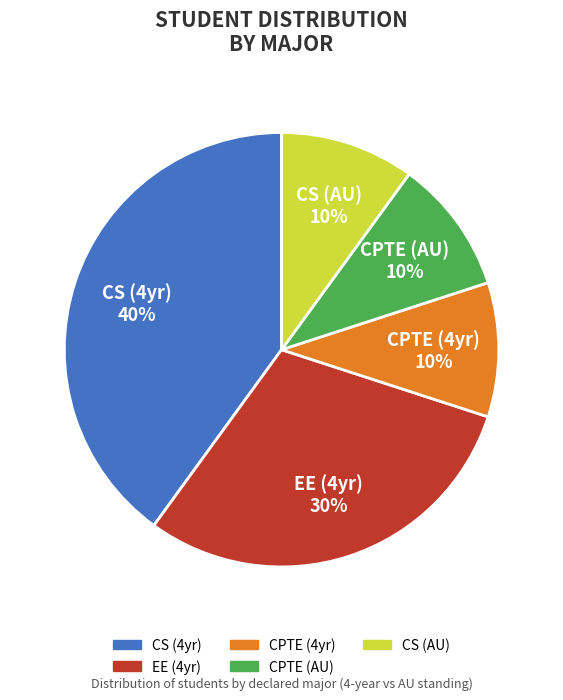

Count the number of slices in the pie.

5